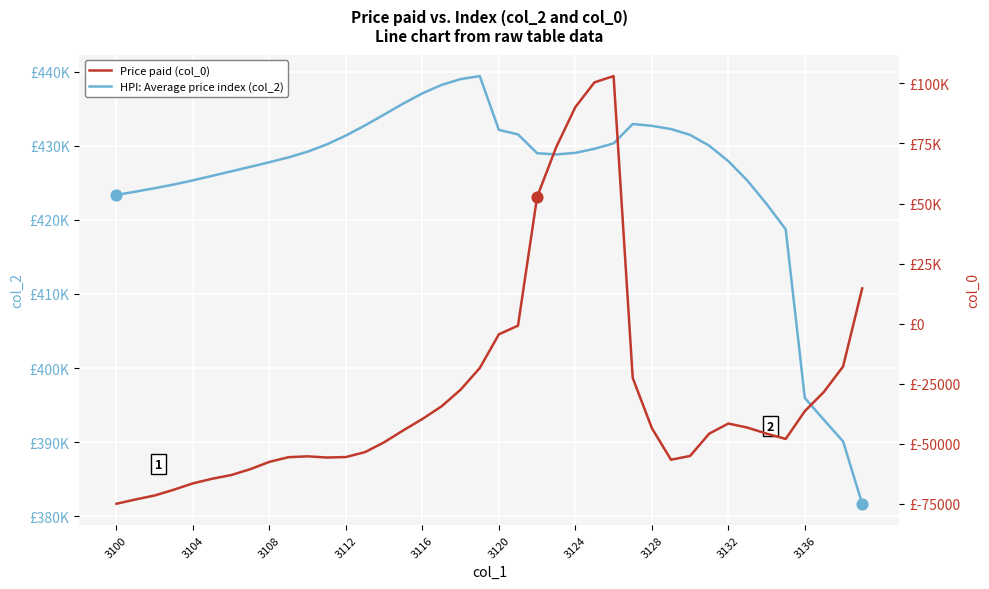

Which series contains the lowest Y value?

Price paid (col_0)